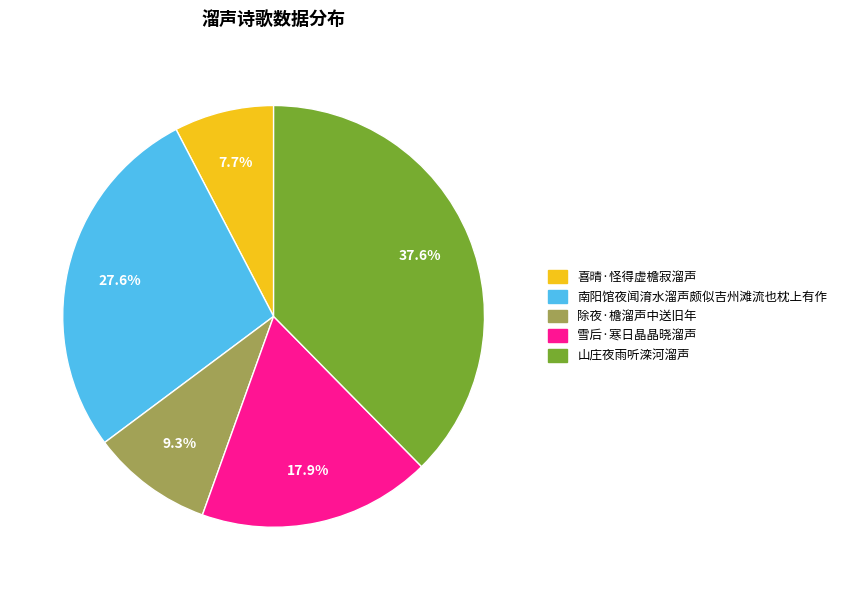

Rank the categories by value from lowest to highest.

喜晴·怪得虚檐寂溜声, 除夜·檐溜声中送旧年, 雪后·寒日晶晶晓溜声, 南阳馆夜闻淯水溜声颇似吉州滩流也枕上有作, 山庄夜雨听滦河溜声